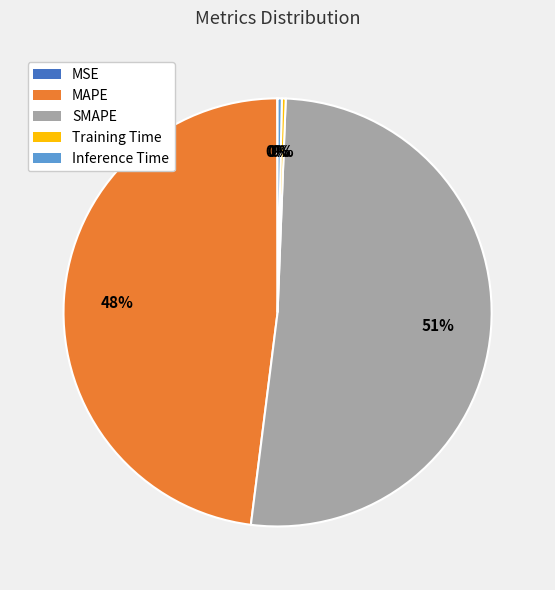

The MAPE slice represents 60% of the pie. True or false?

False